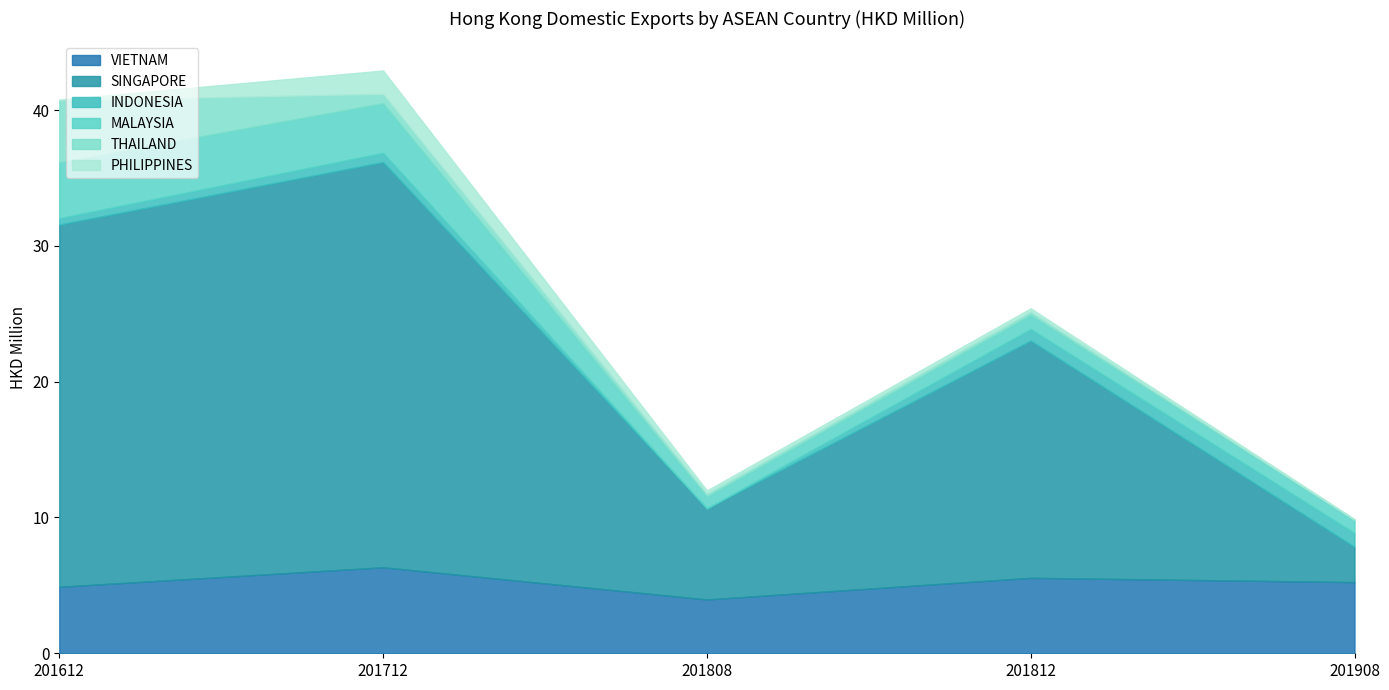

Rank the series by their maximum value, from lowest to highest.

INDONESIA, PHILIPPINES, MALAYSIA, THAILAND, VIETNAM, SINGAPORE